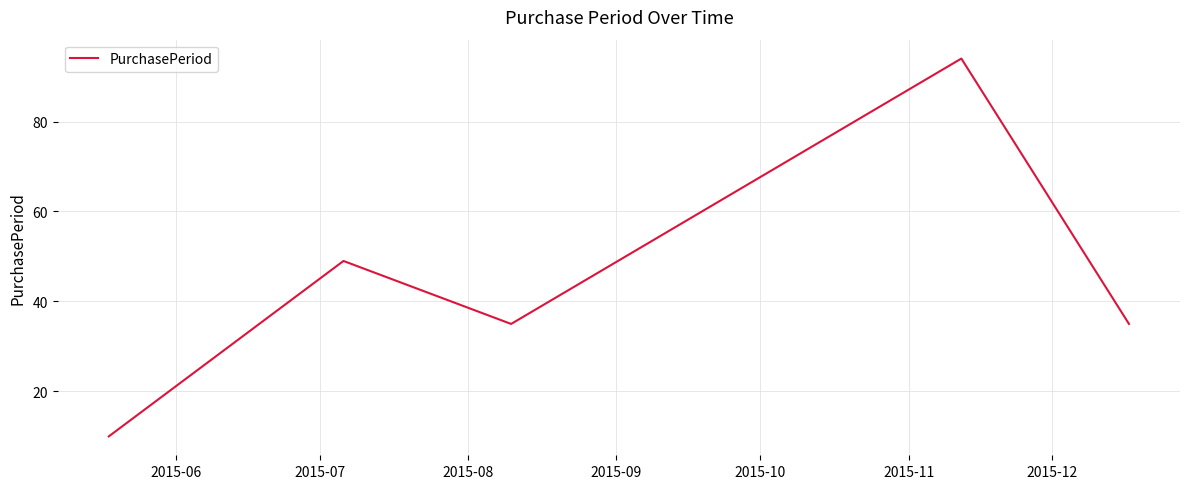

How many interior local peaks (higher than both neighbors) does the data have?

2